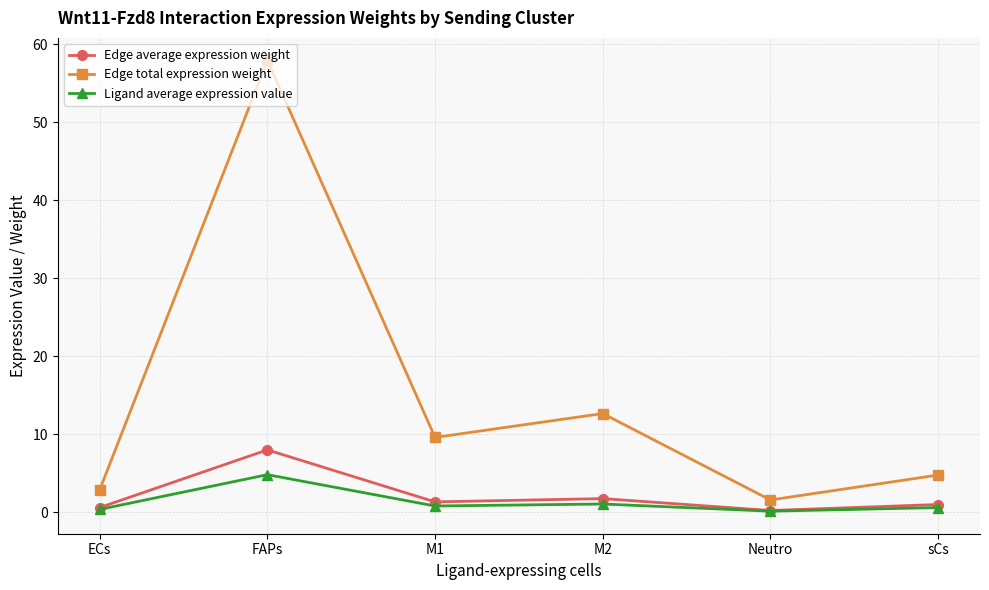

What is the value of the Edge average expression weight point at the 2nd from the left?

8.0